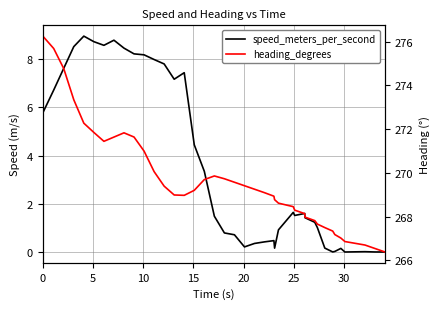

What is the average value of the heading_degrees series?

269.6